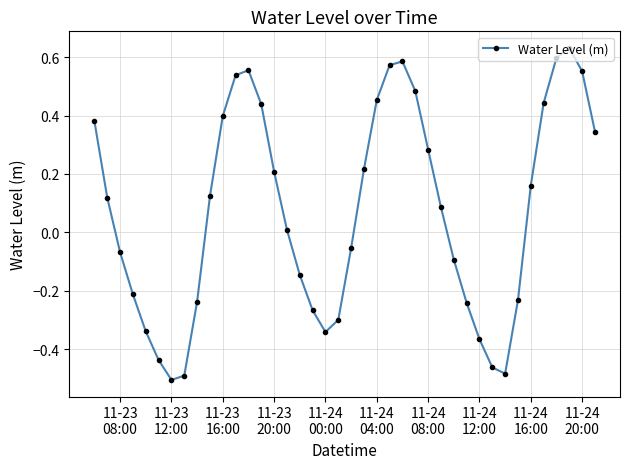

How many points are lower than both their immediate neighbors (excluding endpoints)?

3